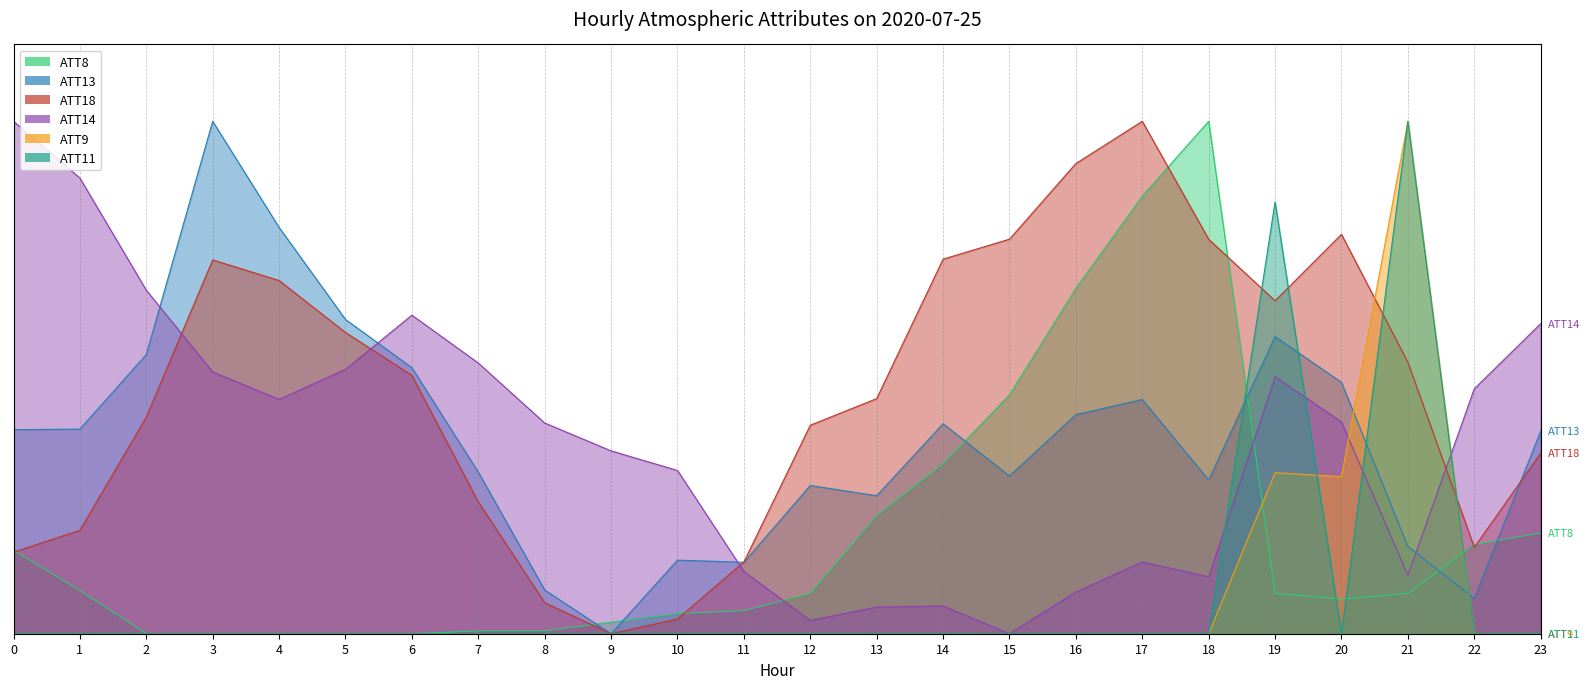

Reading left to right, what are all the values shown in this chart?

ATT8: 0.2	0.1	0.0	0.0	0.0	0.0	0.0	0.0	0.0	0.0	0.0	0.0	0.1	0.2	0.3	0.5	0.7	0.9	1.0	0.1	0.1	0.1	0.2	0.2
ATT9: 0.0	0.0	0.0	0.0	0.0	0.0	0.0	0.0	0.0	0.0	0.0	0.0	0.0	0.0	0.0	0.0	0.0	0.0	0.0	0.3	0.3	1.0	0.0	0.0
ATT11: 0.0	0.0	0.0	0.0	0.0	0.0	0.0	0.0	0.0	0.0	0.0	0.0	0.0	0.0	0.0	0.0	0.0	0.0	0.0	0.8	0.0	1.0	0.0	0.0
ATT13: 0.4	0.4	0.5	1.0	0.8	0.6	0.5	0.3	0.1	0.0	0.1	0.1	0.3	0.3	0.4	0.3	0.4	0.5	0.3	0.6	0.5	0.2	0.1	0.4
ATT14: 1.0	0.9	0.7	0.5	0.5	0.5	0.6	0.5	0.4	0.4	0.3	0.1	0.0	0.1	0.1	0.0	0.1	0.1	0.1	0.5	0.4	0.1	0.5	0.6
ATT18: 0.2	0.2	0.4	0.7	0.7	0.6	0.5	0.3	0.1	0.0	0.0	0.1	0.4	0.5	0.7	0.8	0.9	1.0	0.8	0.6	0.8	0.5	0.2	0.4